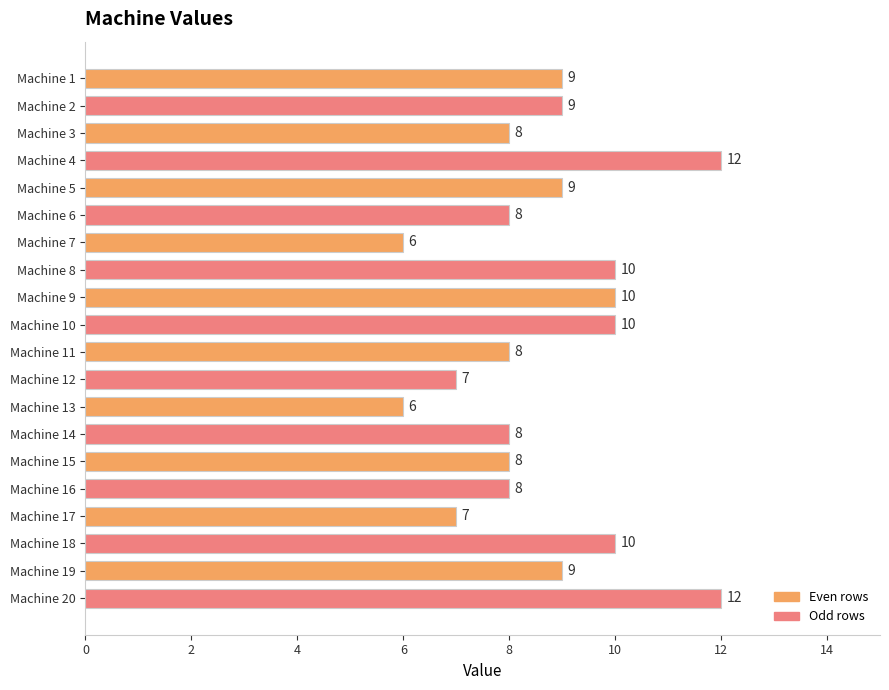

What is the value of the 4th bar from the top?

12